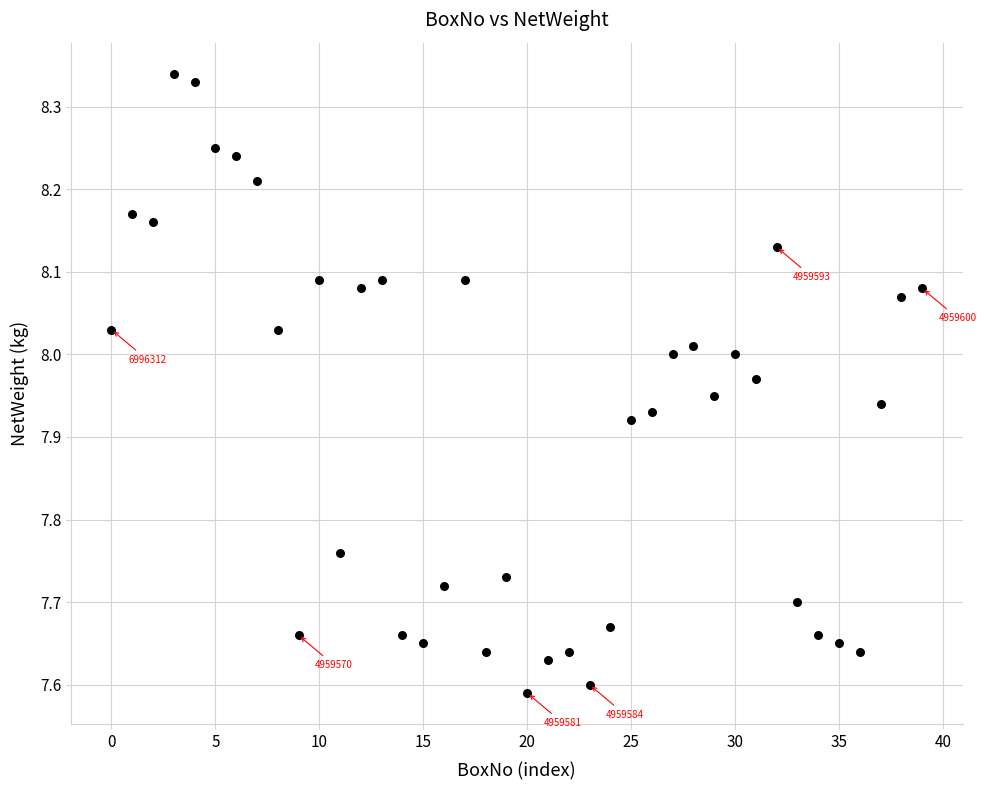

How many data points are displayed?

40